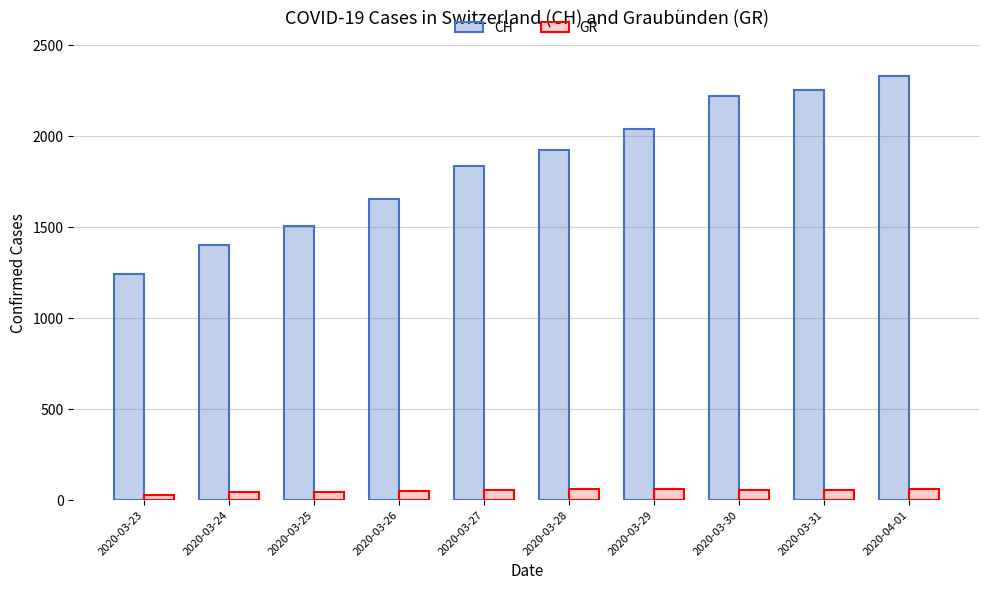

How many bars are there in each group?

2